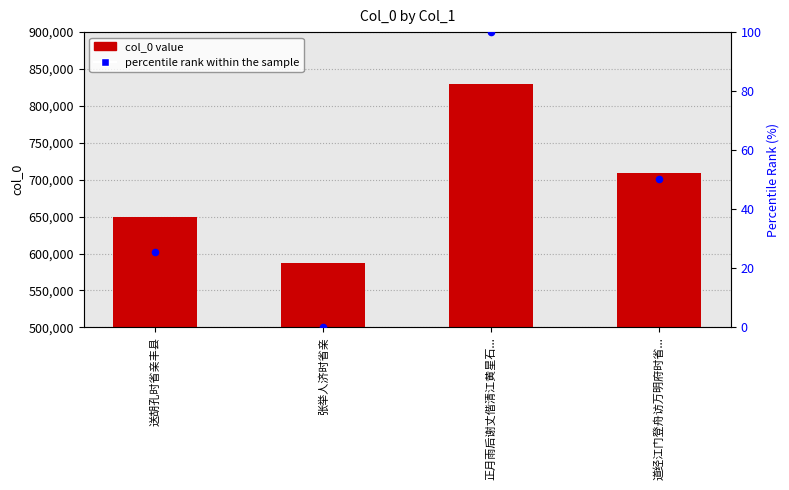

Which series contains the lowest Y value?

percentile rank within the sample